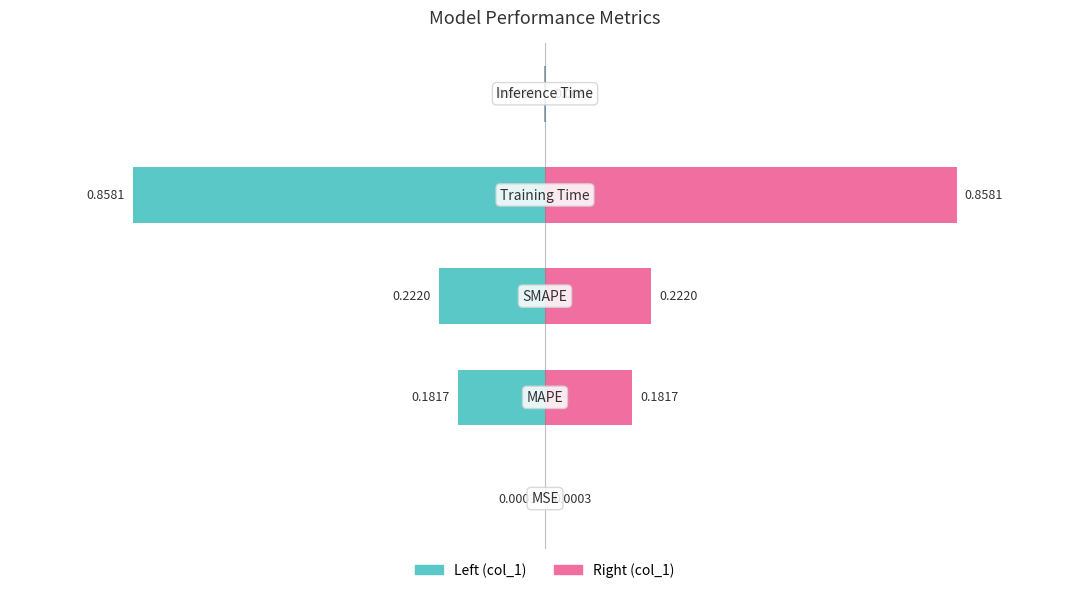

What is the average value of the col_1 (right) series?

0.3